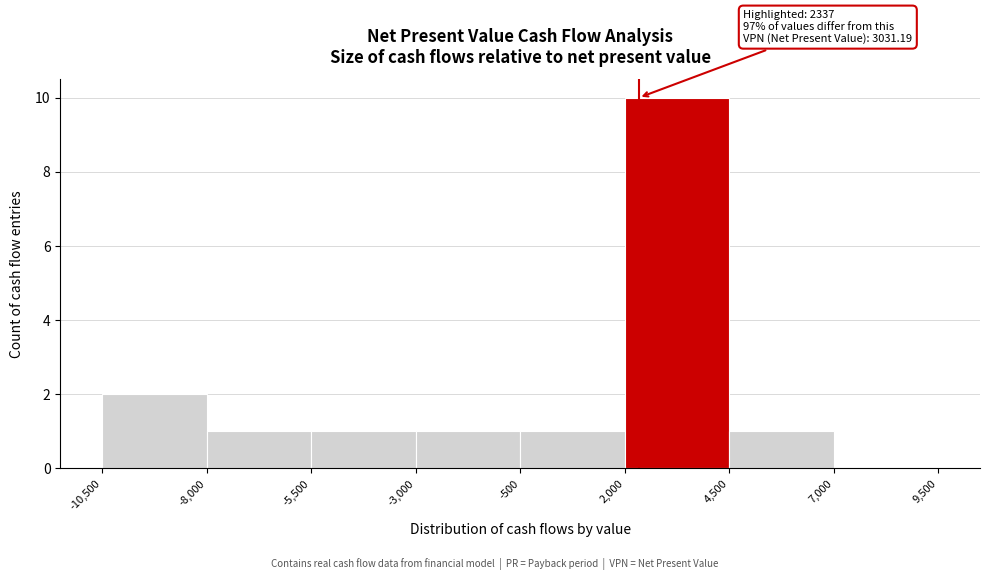

Over which range of the x-axis is the bar tallest?

2,000 to 4,500